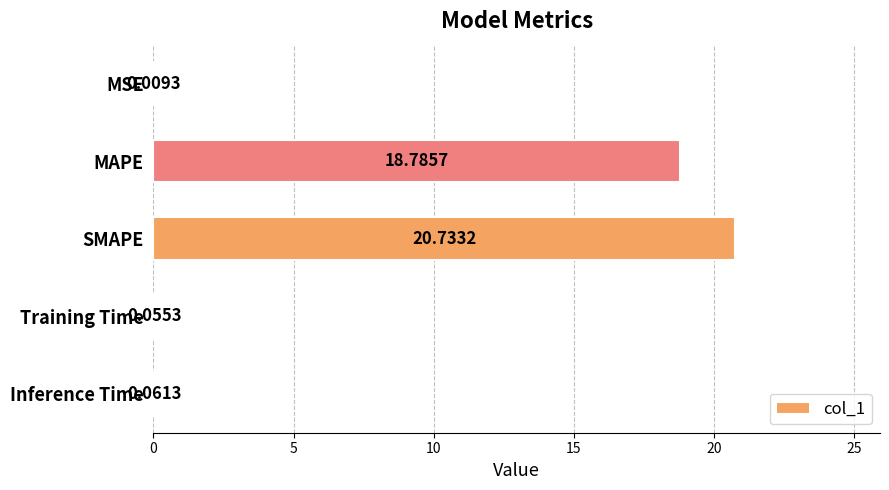

What is the maximum value shown in the chart?

20.7